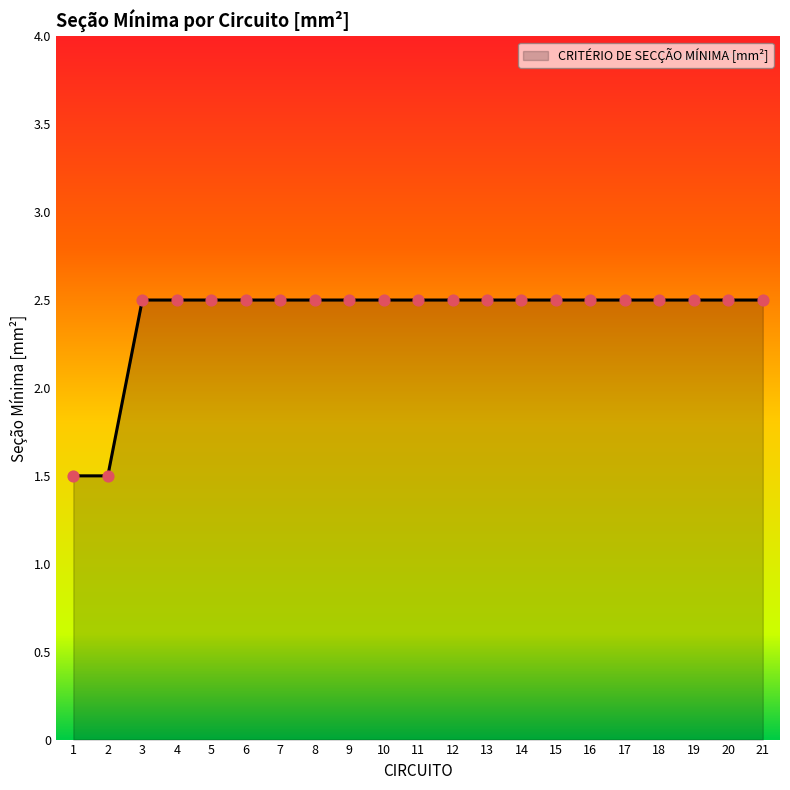

Approximately how many times larger is the value at 9 compared to 5?

1.0